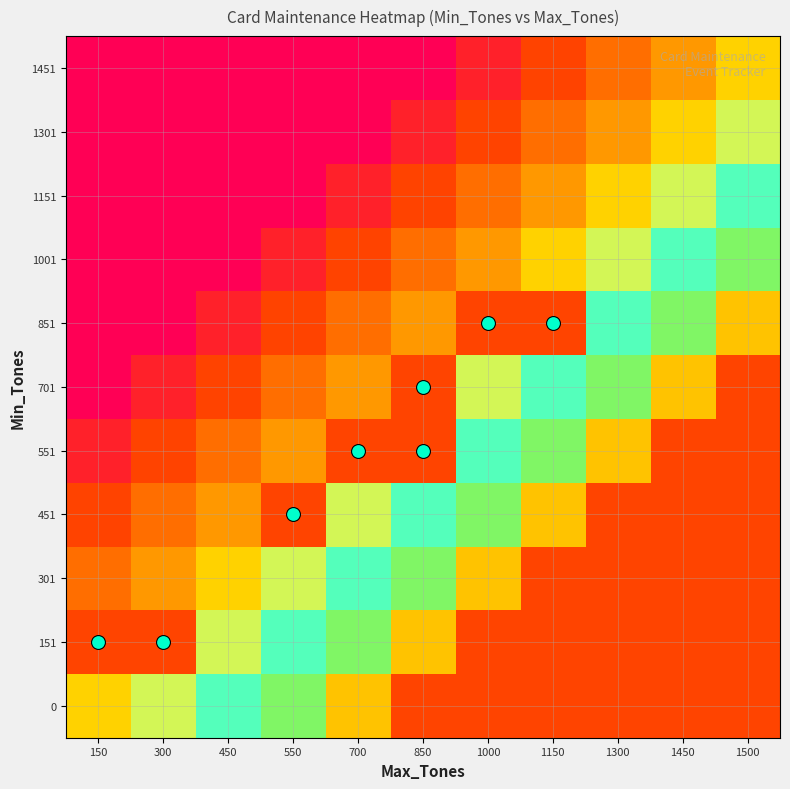

What is the maximum value shown in the chart?

1.5